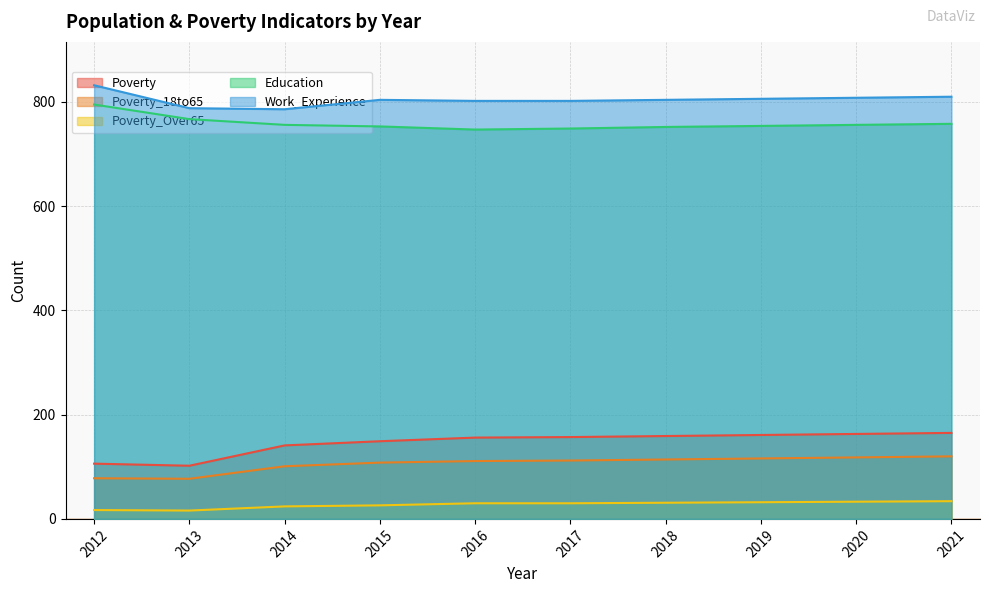

Which series has the widest spread of values?

Poverty